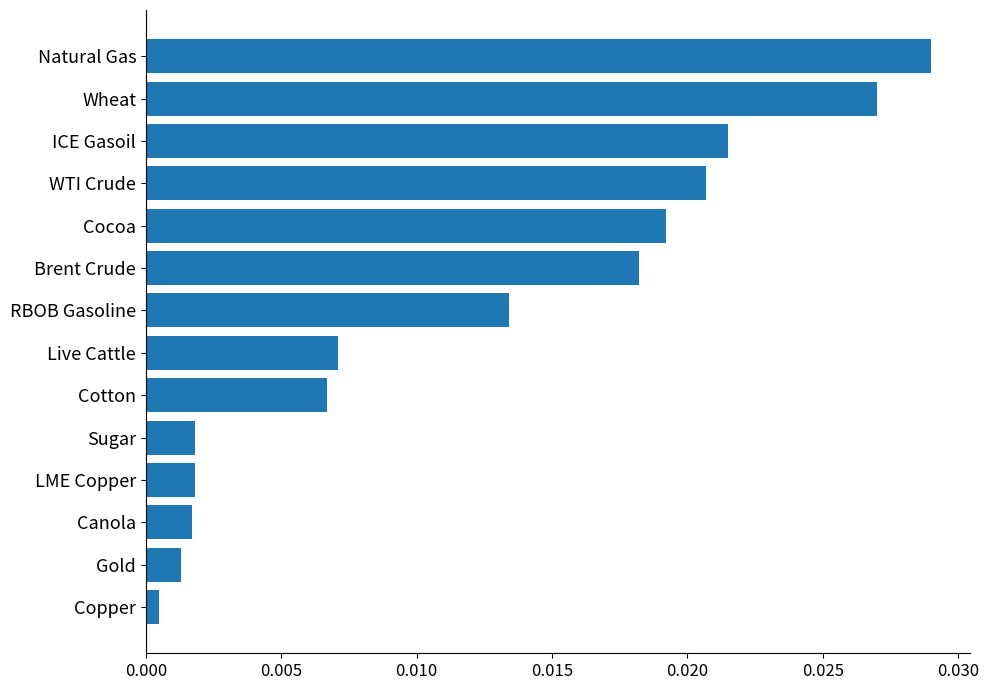

What is the label of the 5th bar from the top?

Cocoa